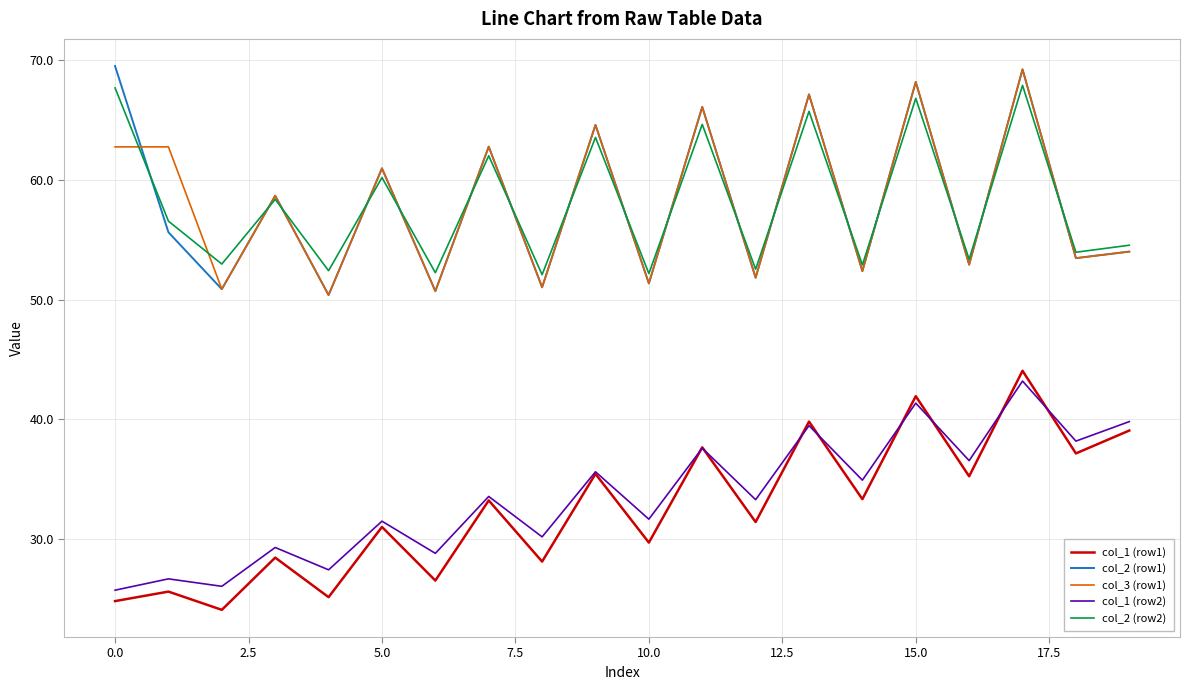

What are all the series names shown in the legend?

col_1 (row1), col_2 (row1), col_3 (row1), col_1 (row2), col_2 (row2)